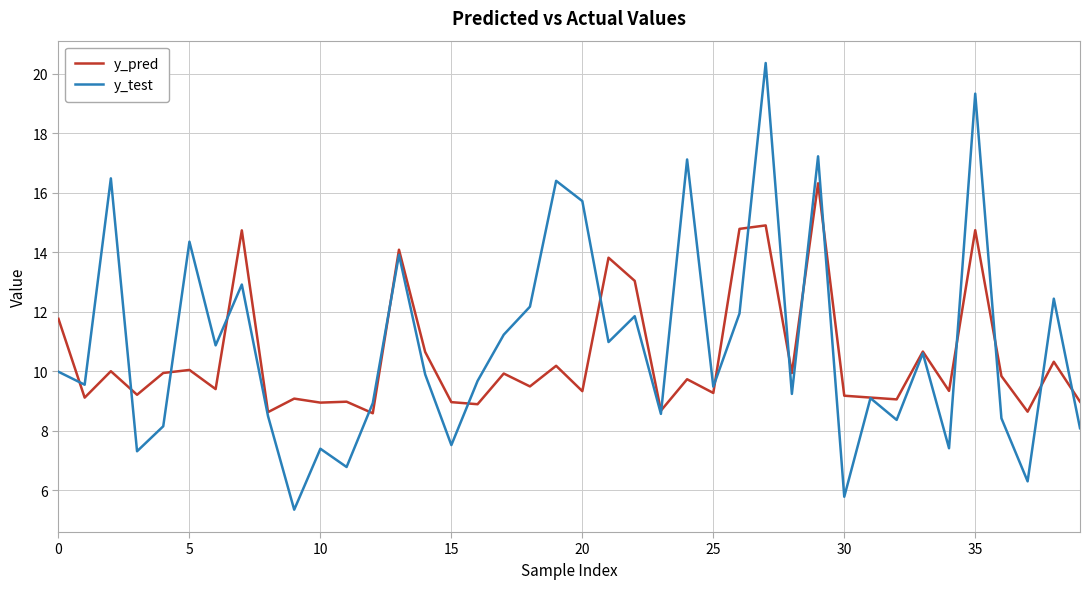

What is the minimum value shown in the chart?

5.4